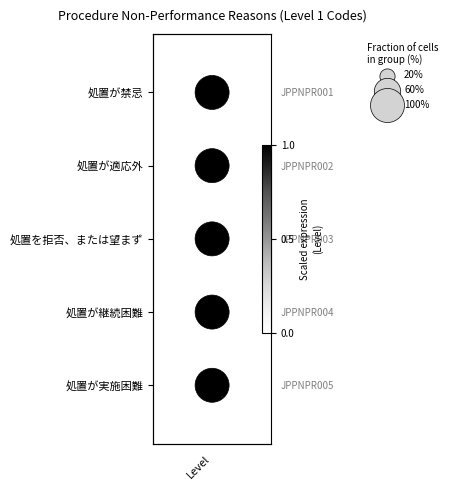

The chart shows a value of 2 at Level. True or false?

False